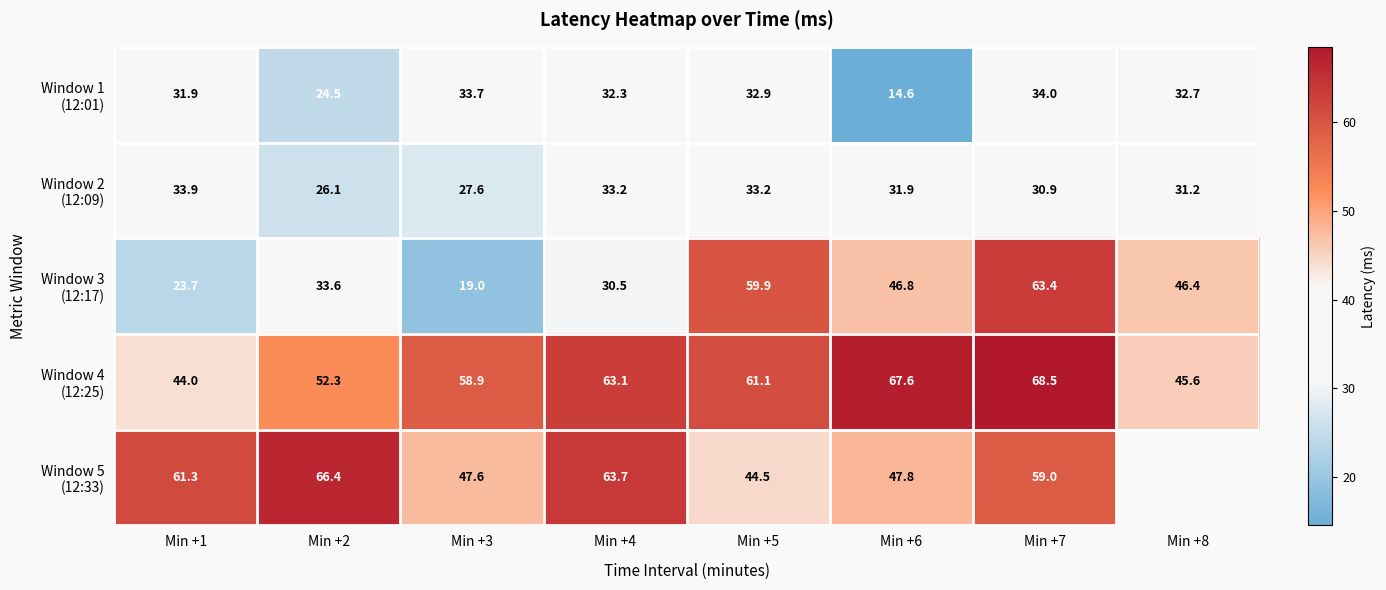

Between Min +3 and Min +7, which is larger?

Min +7